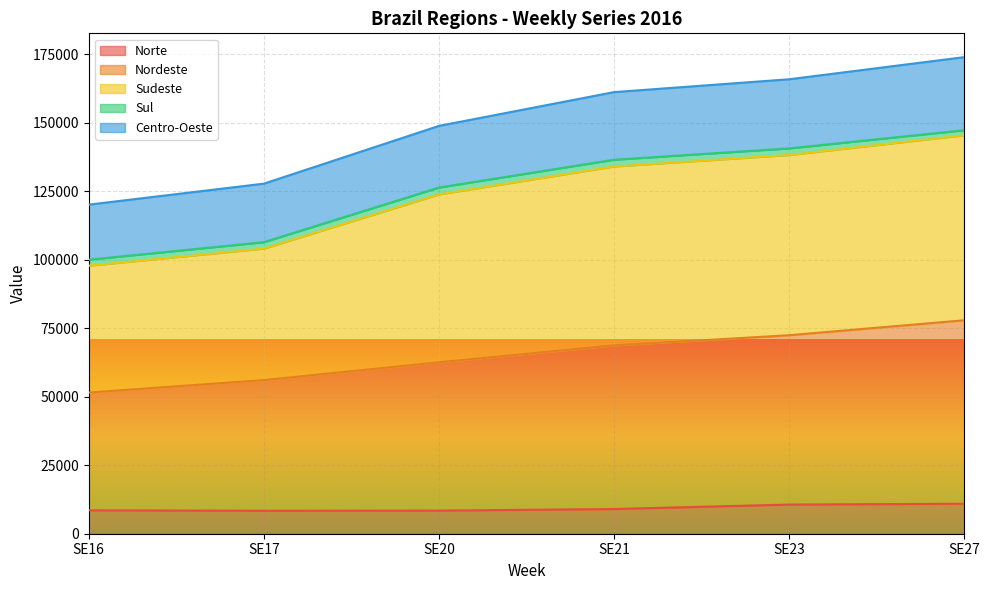

What is the minimum value for Norte?

8379